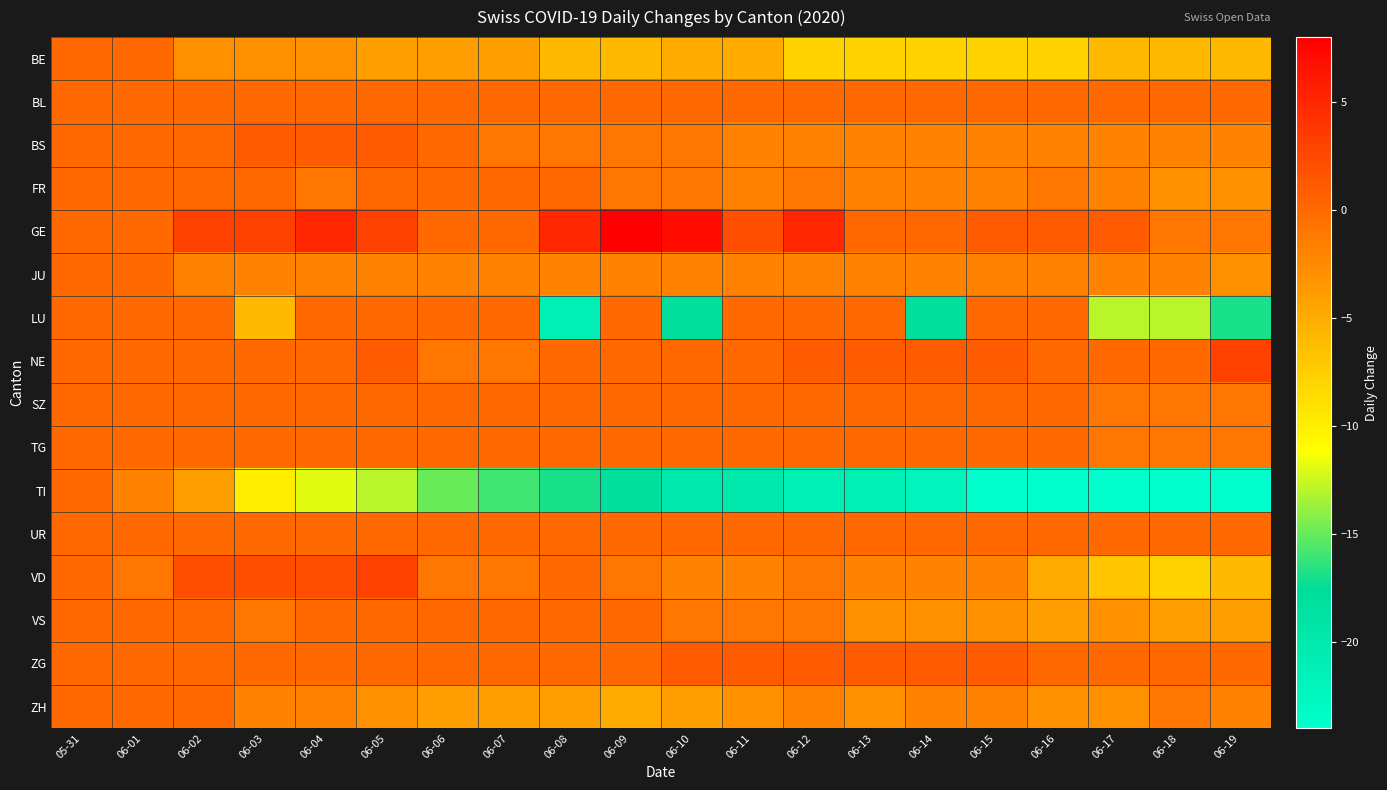

What is the spread (max minus min) of values at 06-06?

15